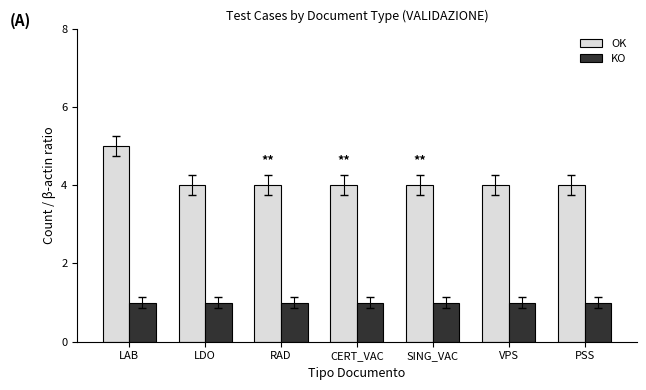

Rank the series at LAB from highest to lowest value.

OK, KO